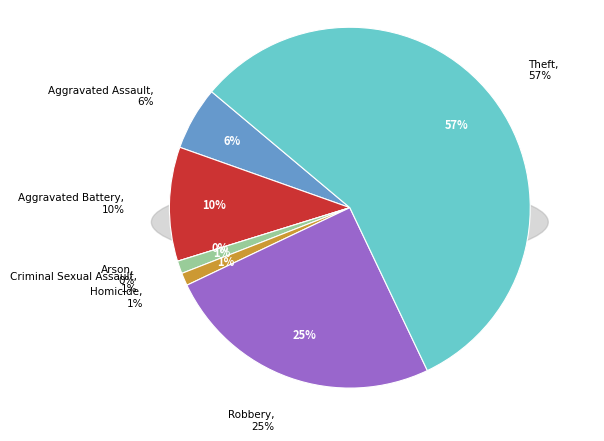

Count the number of slices in the pie.

7